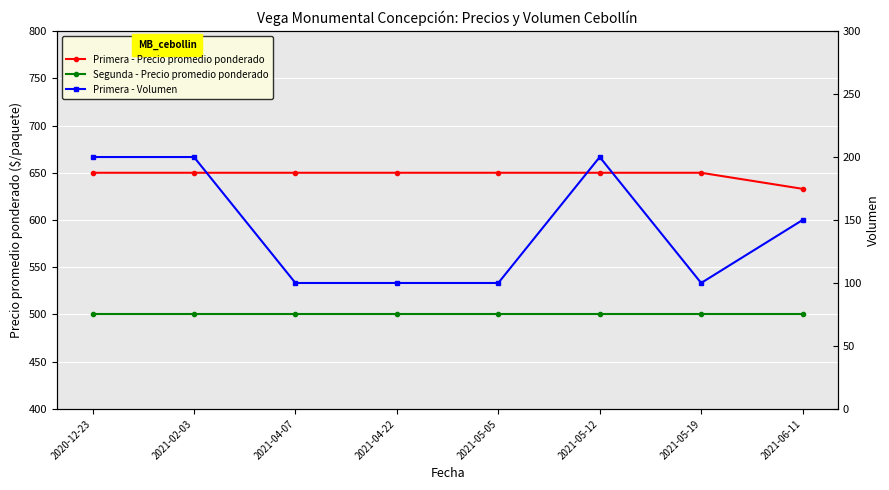

True or false: Primera - Precio promedio ponderado and Segunda - Precio promedio ponderado cross at least once.

False